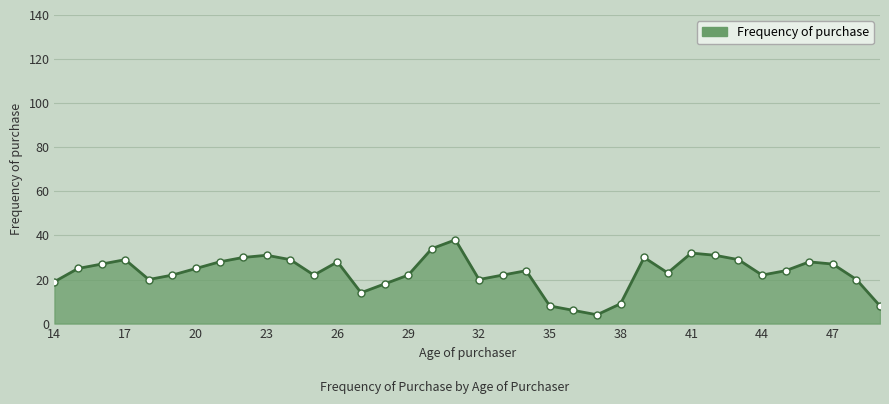

How many interior local valleys (lower than both neighbors) does the data have?

7